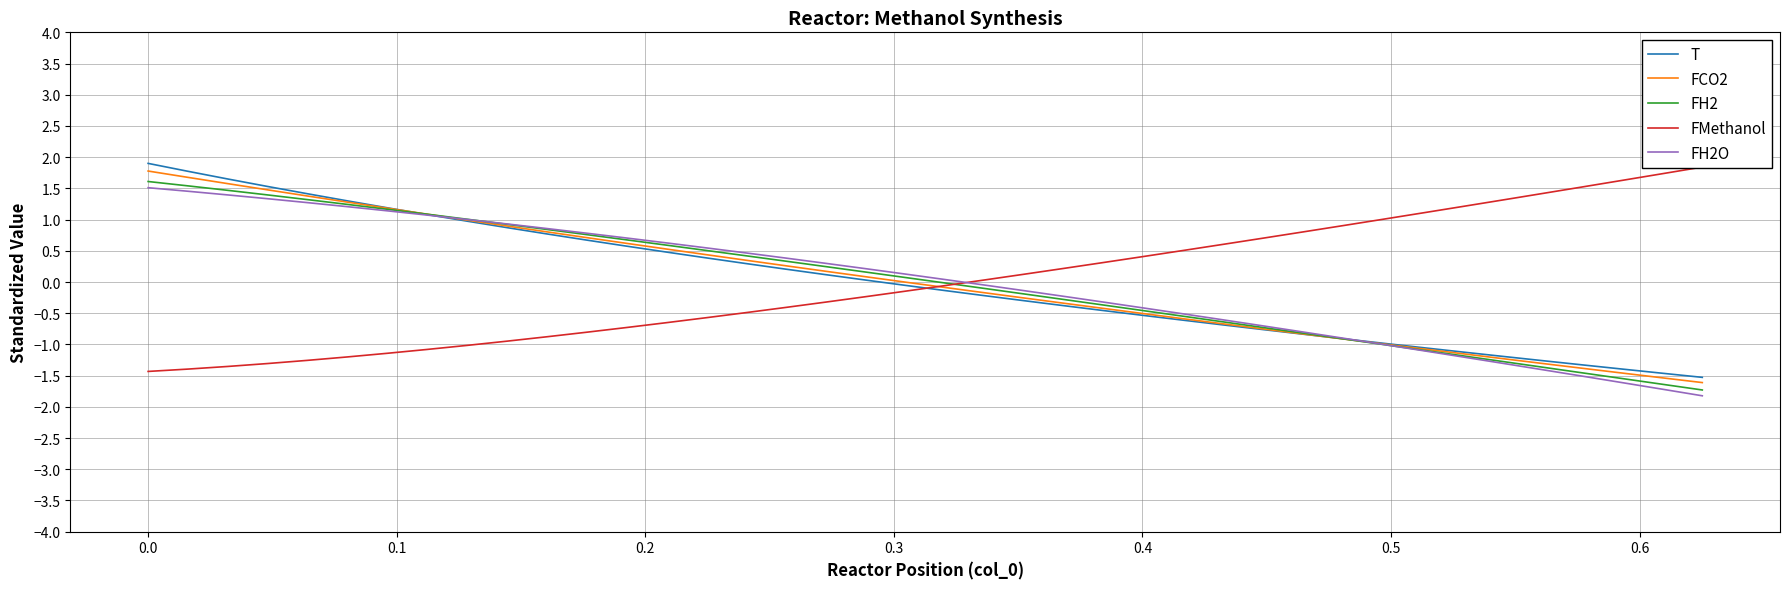

What are all the series names shown in the legend?

T, FCO2, FH2, FMethanol, FH2O